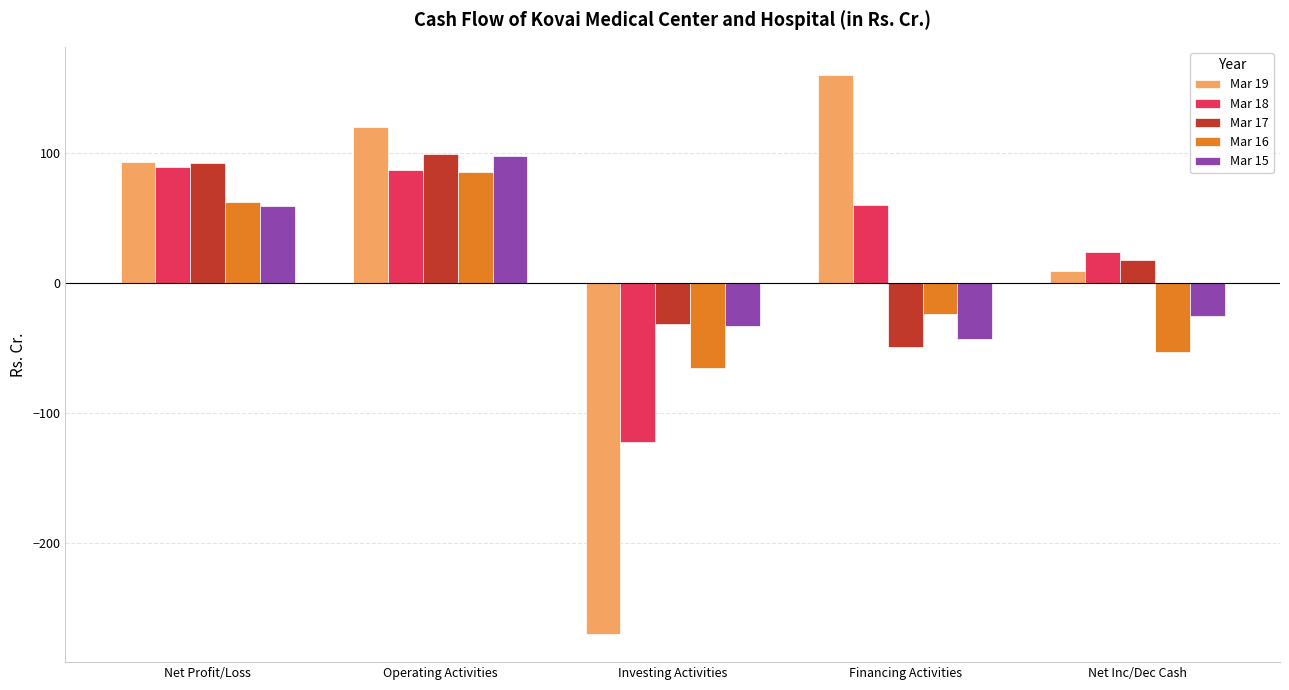

What is the value of the Mar 16 bar at the 2nd from the left?

85.3